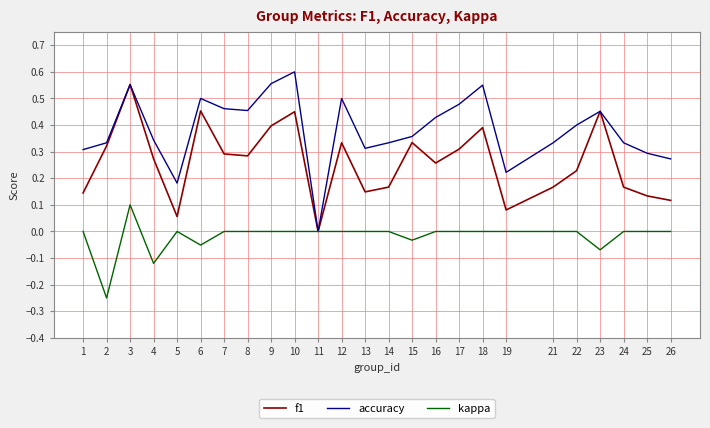

Which series has the widest spread of values?

accuracy